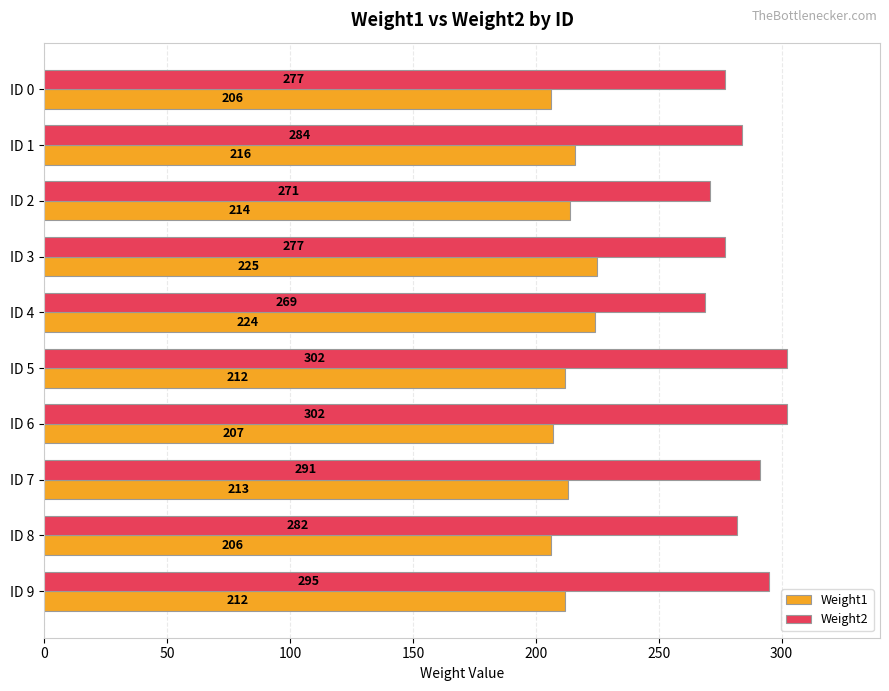

Which series has the widest spread of values?

Weight2